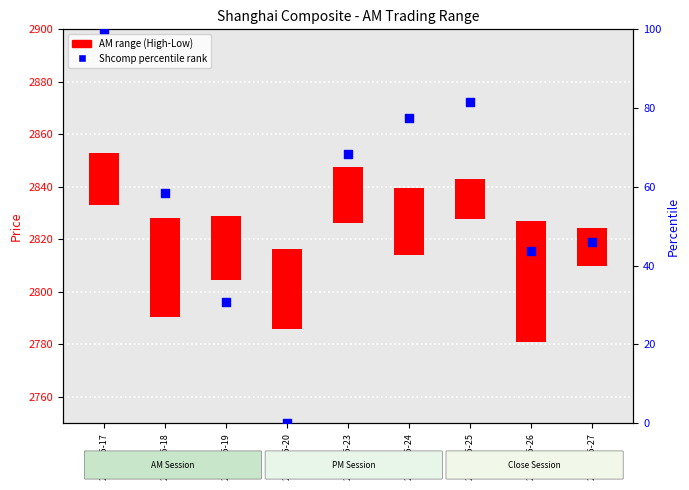

Between 2016-05-19 and 2016-05-23, which is larger?

2016-05-23